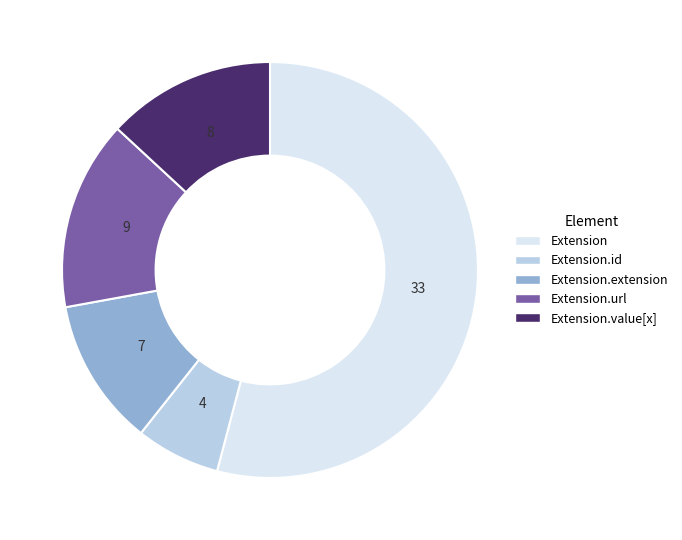

Is there any slice that represents more than half of the pie?

Yes